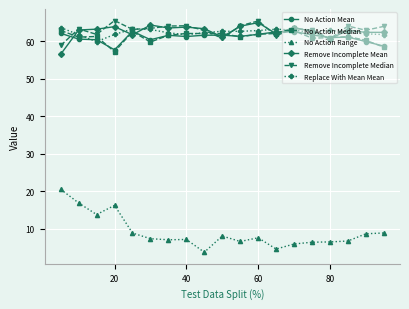

What is the highest value of the Remove Incomplete Median series?

65.4